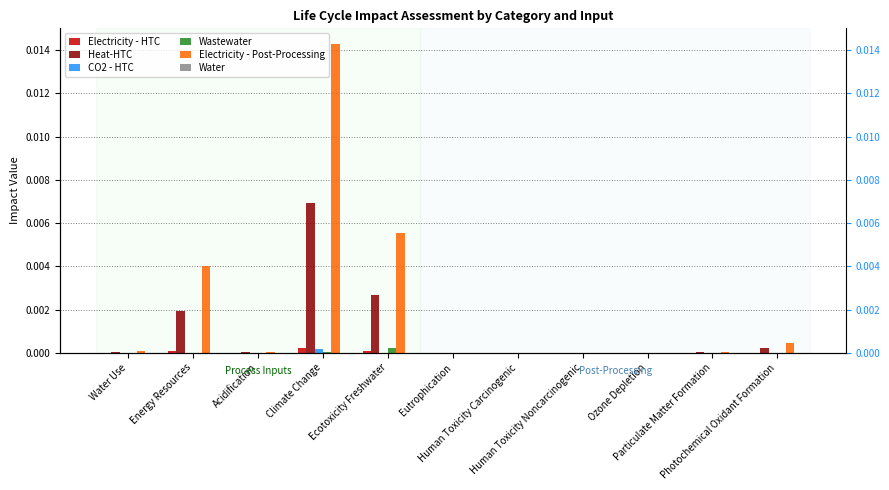

Is it true that Electricity - HTC equals 0.0 at Climate Change?

True